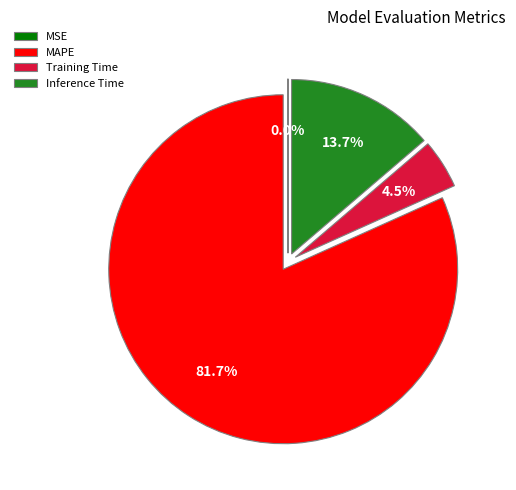

What percentage is NOT represented by Training Time?

95.5%